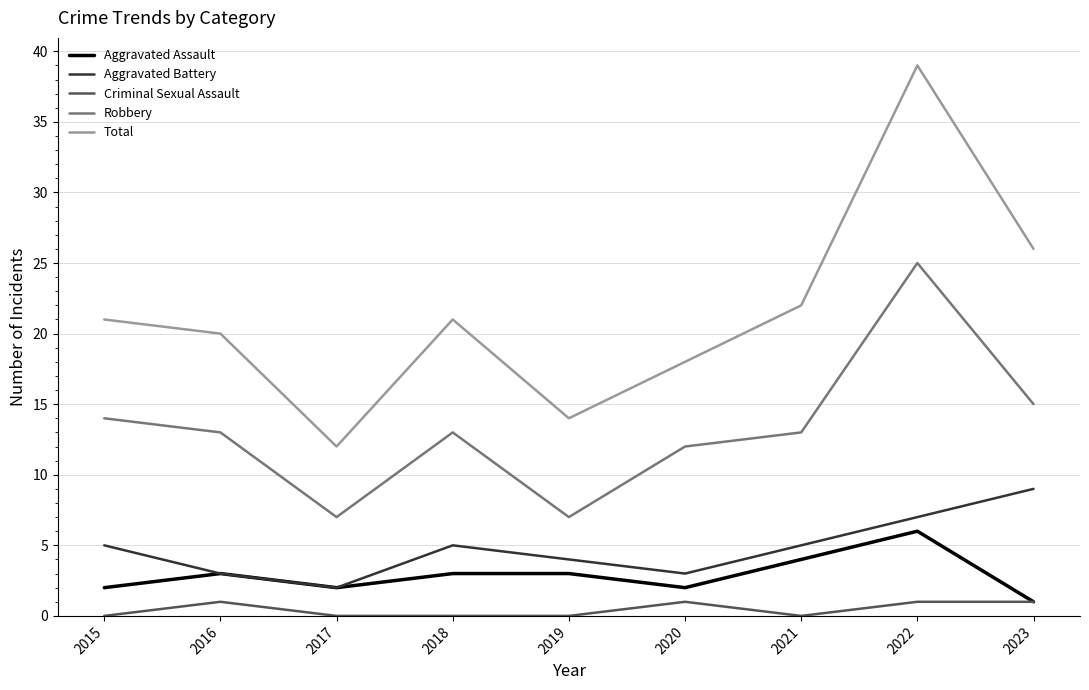

At how many categories does at least one series exceed 0?

9